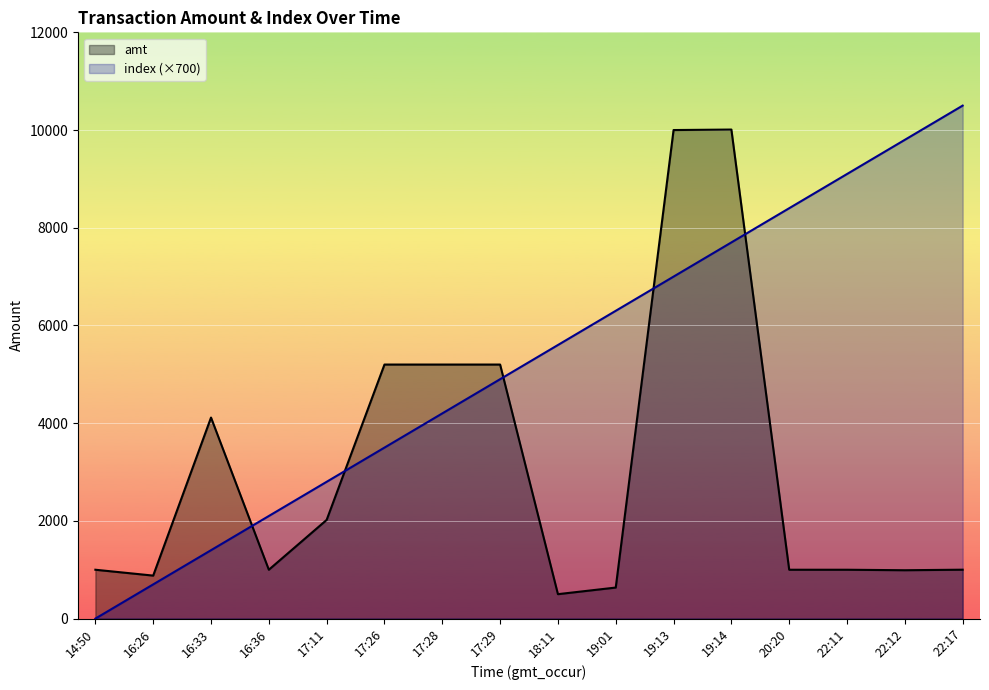

At which category does the chart reach its peak across all series?

22:17